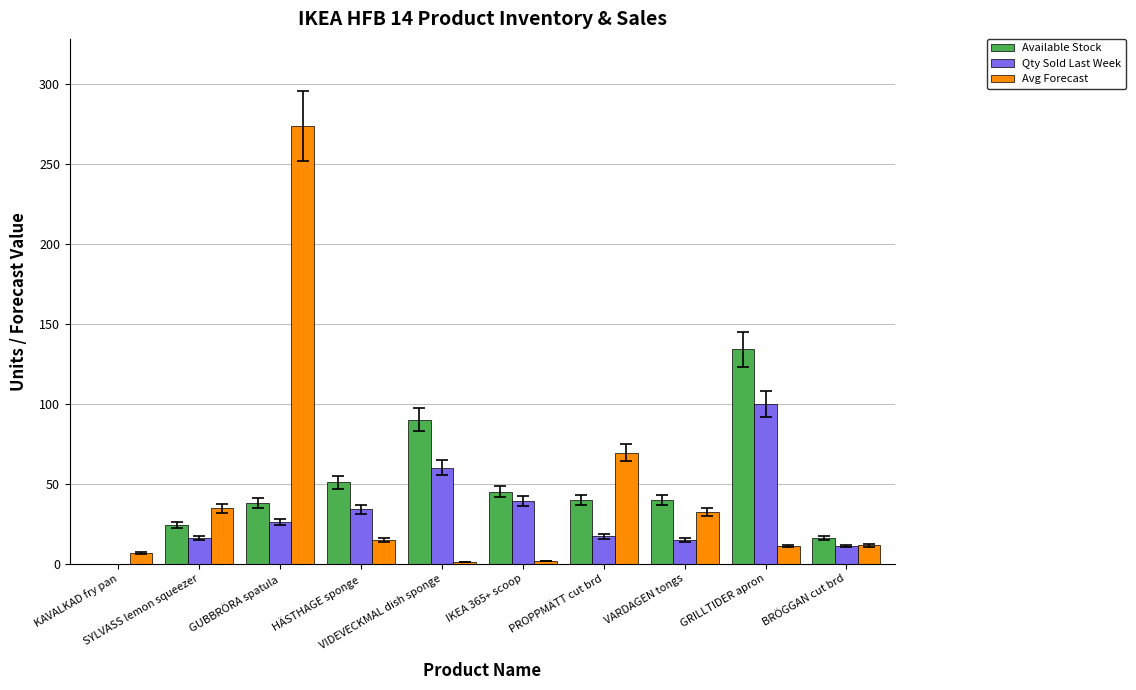

Count the number of categories in the chart.

10